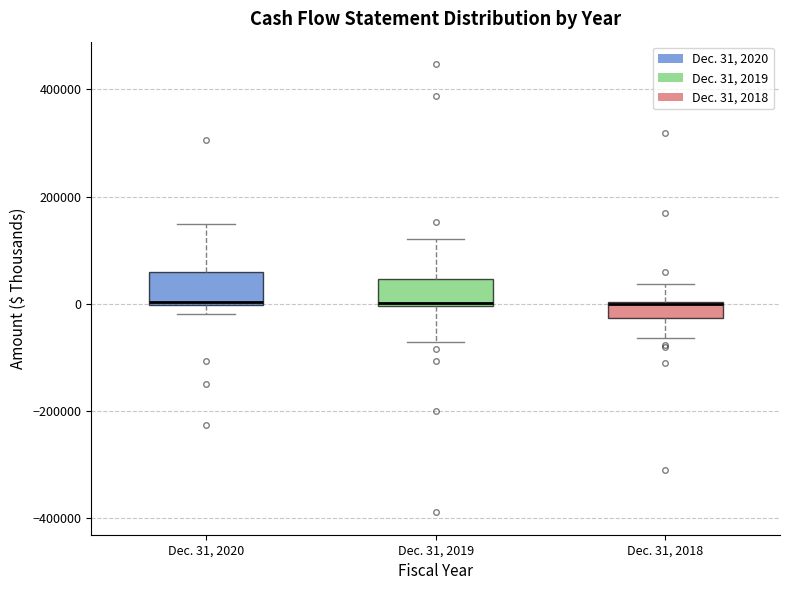

Where is the upper edge of the box for Dec. 31, 2019 on the y-axis? The values are not printed on the chart, so give them approximately, as read against the axis.

40000